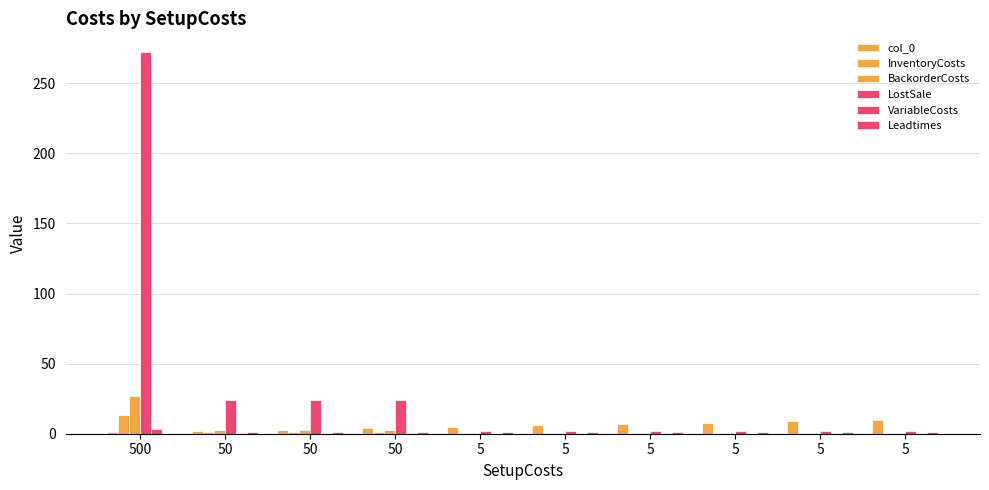

How many values in the LostSale series exceed 2?

4